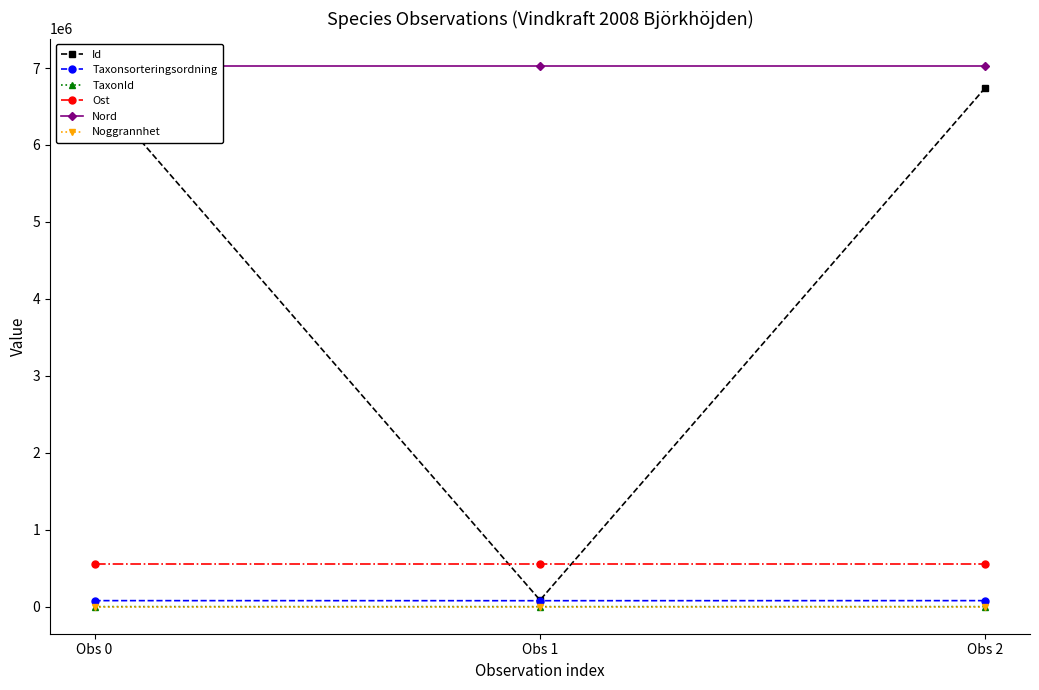

What is the minimum value shown in the chart?

10.0